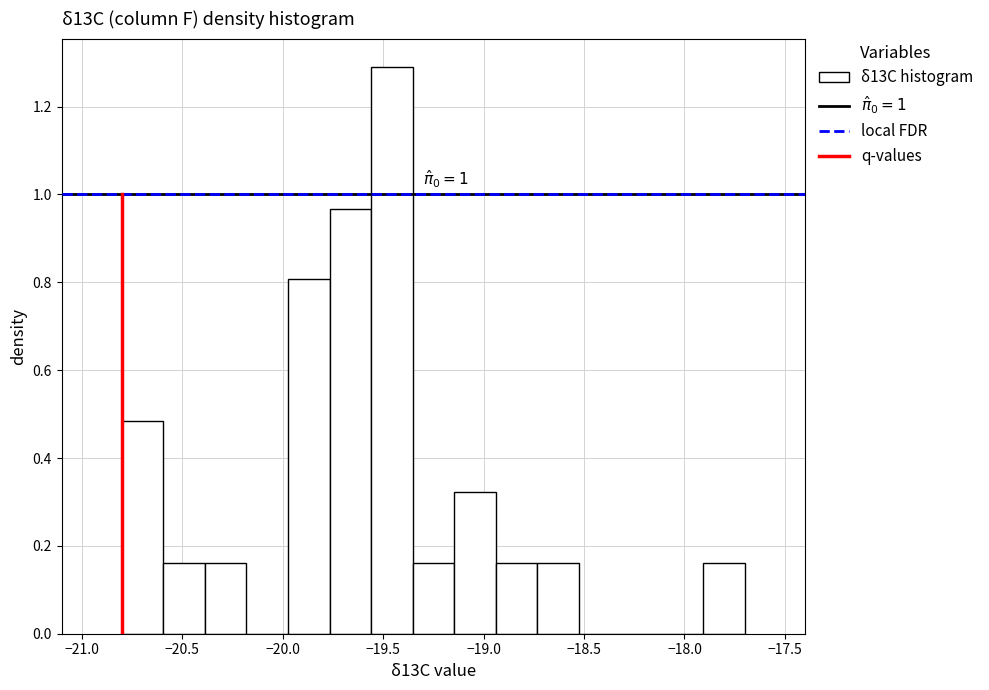

Which range on the x-axis has the tallest bar?

-19.55 to -19.35